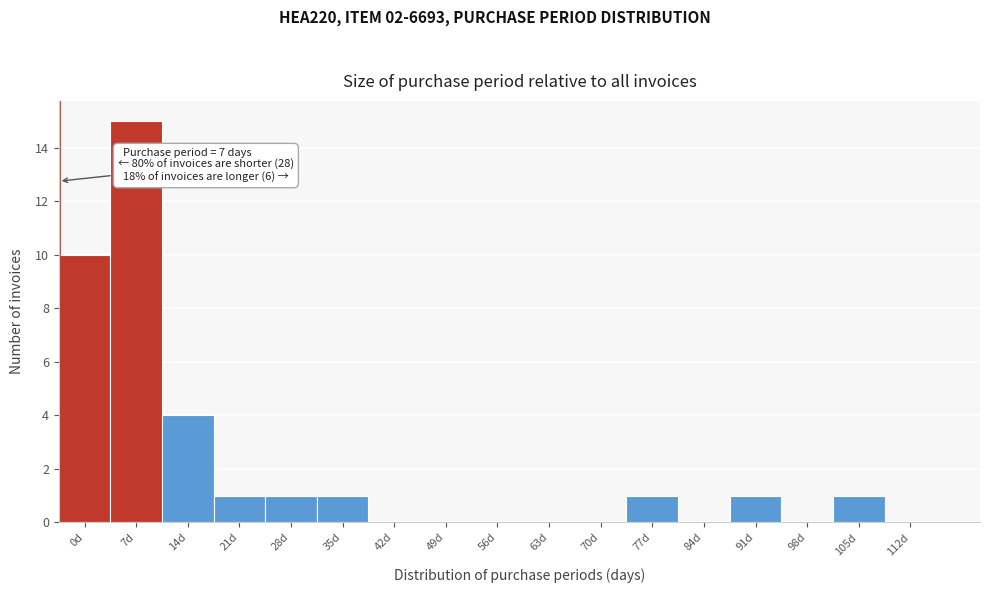

Reading left to right, transcribe all the data shown in this chart.

0d=10	7d=15	14d=4	21d=1	28d=1	35d=1	42d=0	49d=0	56d=0	63d=0	70d=0	77d=1	84d=0	91d=1	98d=0	105d=1	112d=0